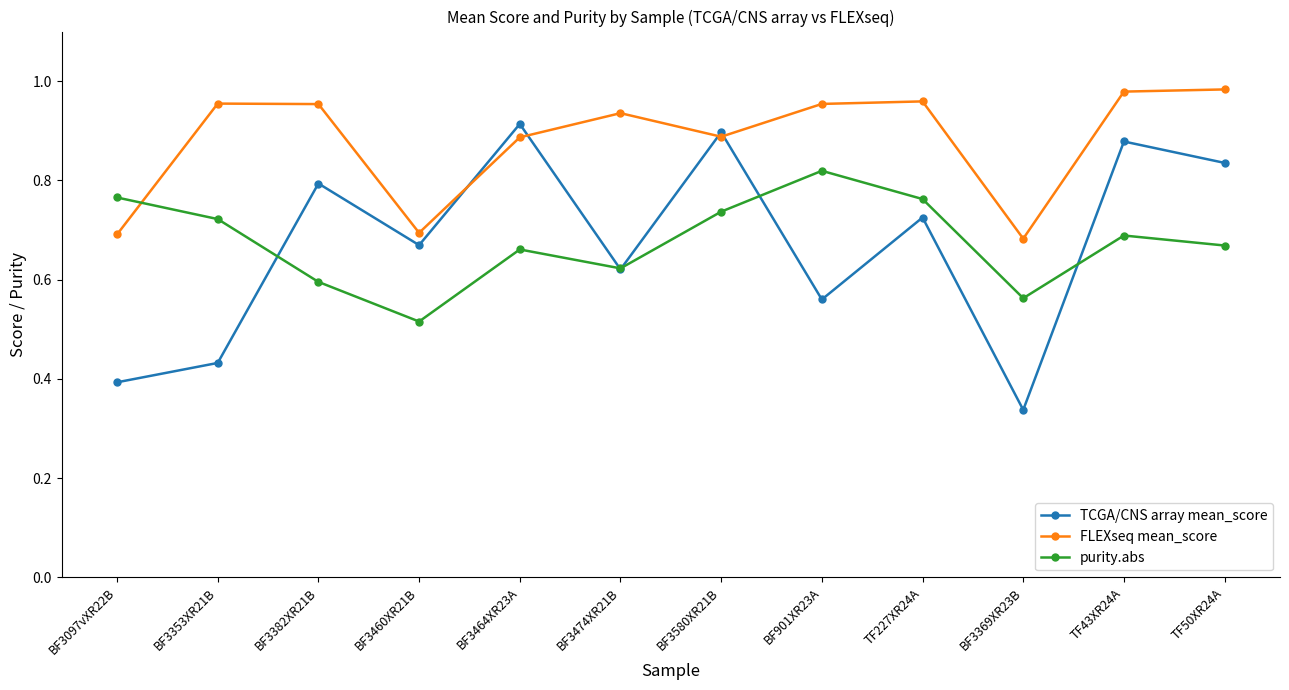

True or false: FLEXseq mean_score and purity.abs intersect in this chart.

True